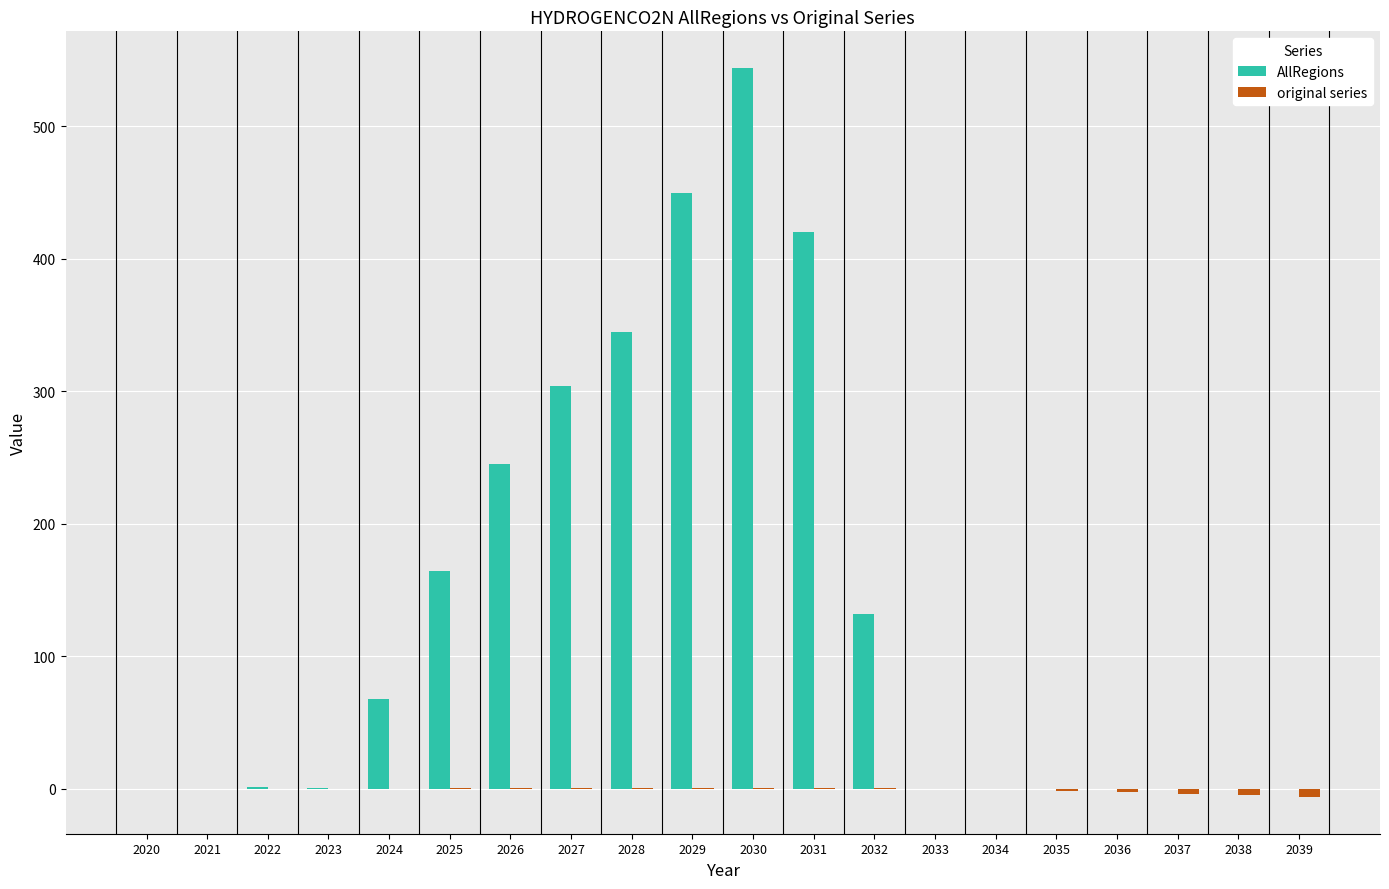

What is the highest value of the AllRegions series?

544.1